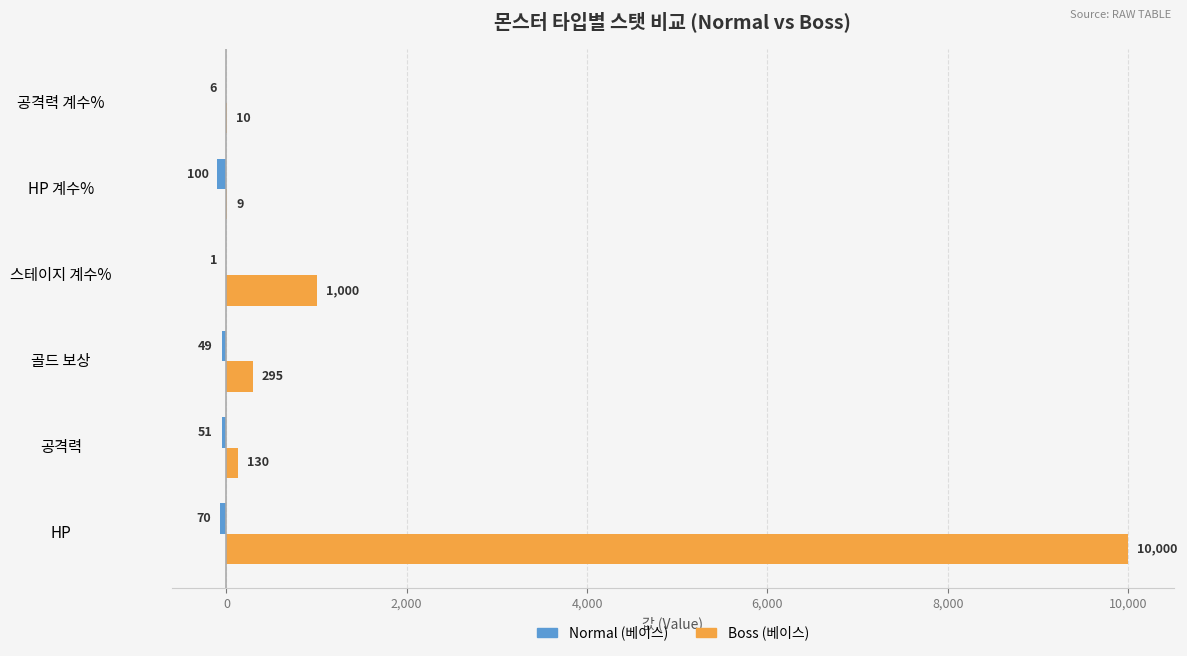

Is it true that Boss (베이스) equals 9 at HP 계수%?

True